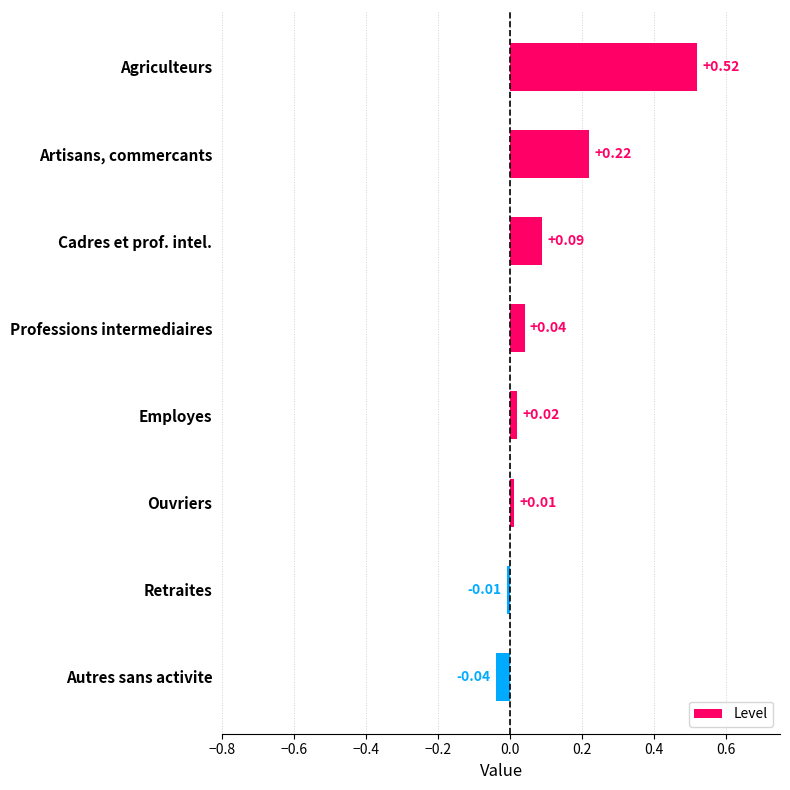

Count the number of values greater than 0.

6